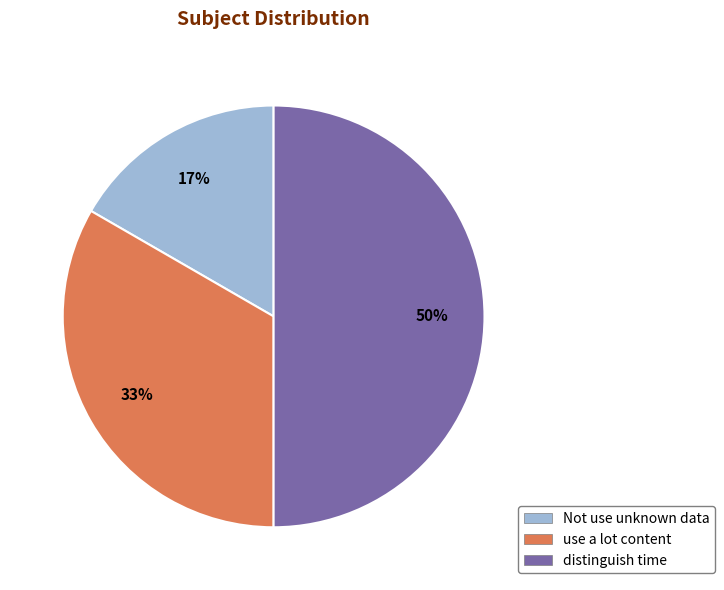

Is the sum of Not use unknown data and distinguish time greater than half?

Yes